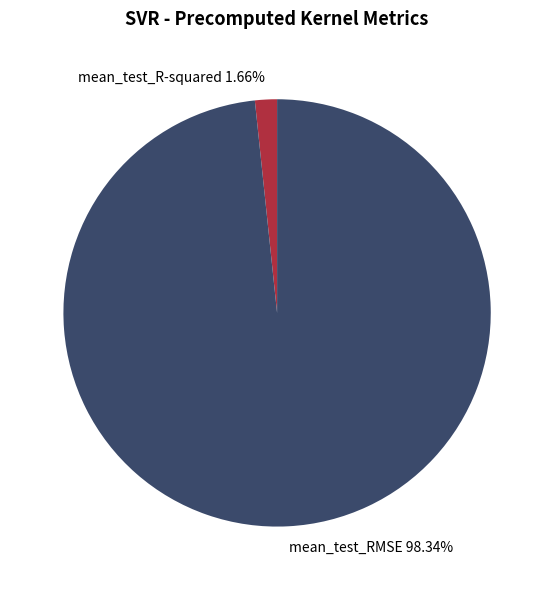

Does any single category account for the majority?

Yes